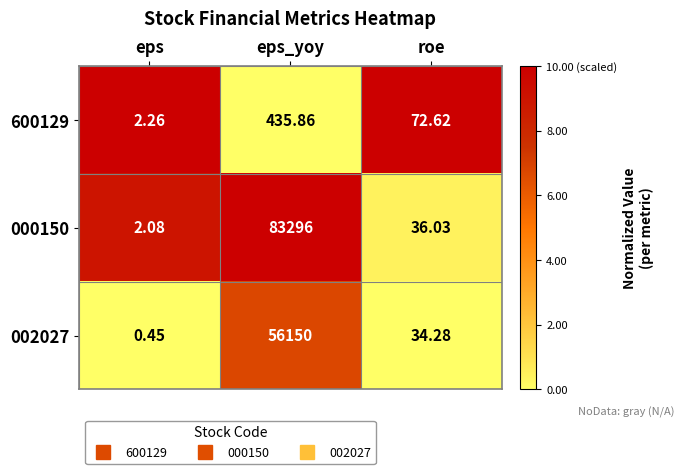

Is the value of 000150 at eps_yoy greater than the value of 600129 at roe?

Yes